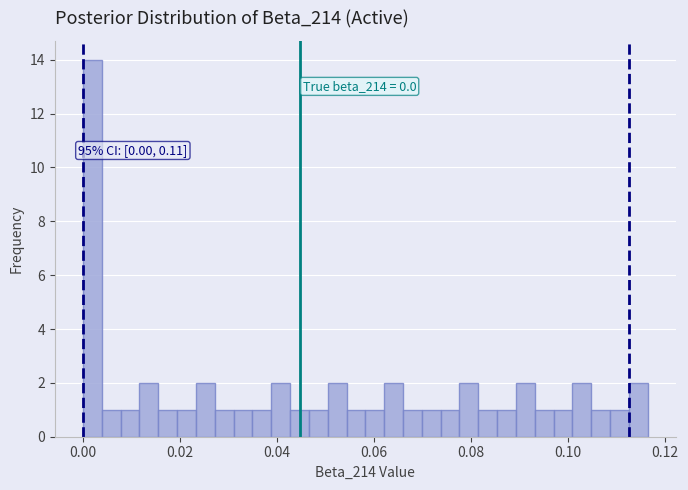

Around what value on the x-axis is the tallest bar? Give the approximate position of its centre, as read against the axis.

0.002